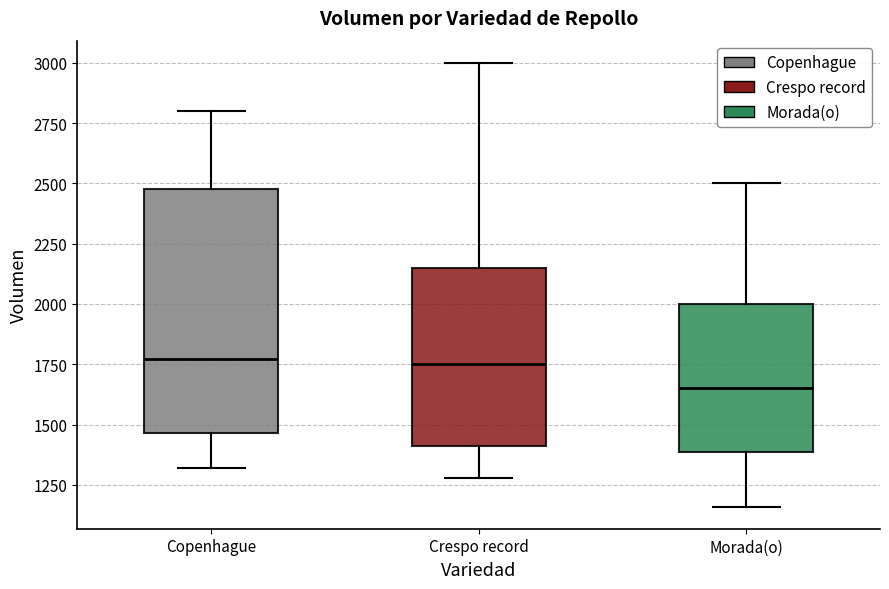

Which box's median line is the lowest?

Morada(o)